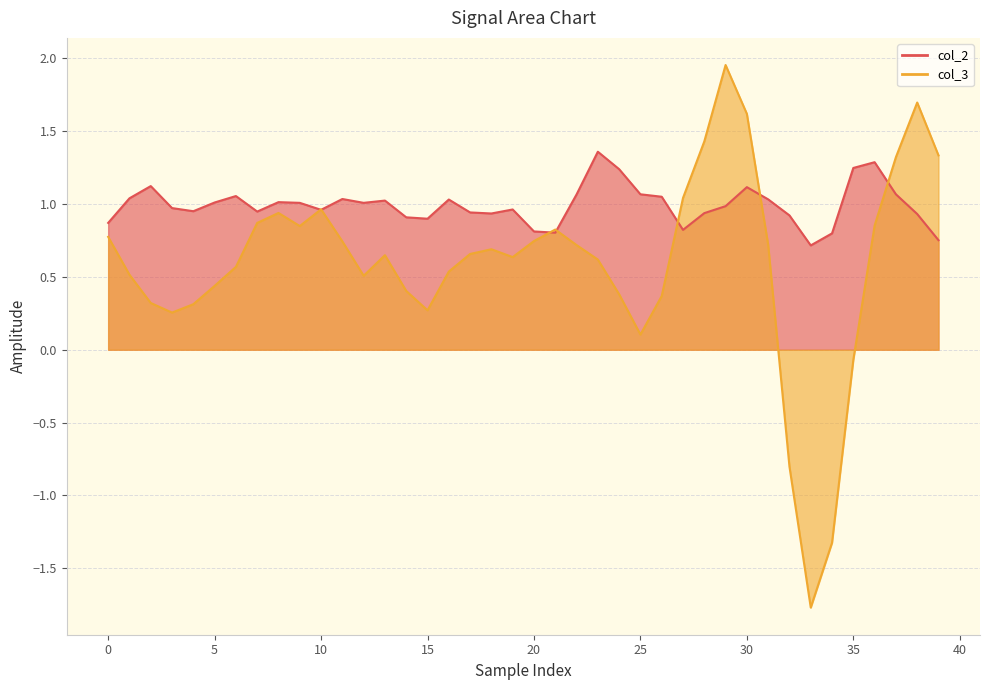

Which series has the largest range (max minus min)?

col_3